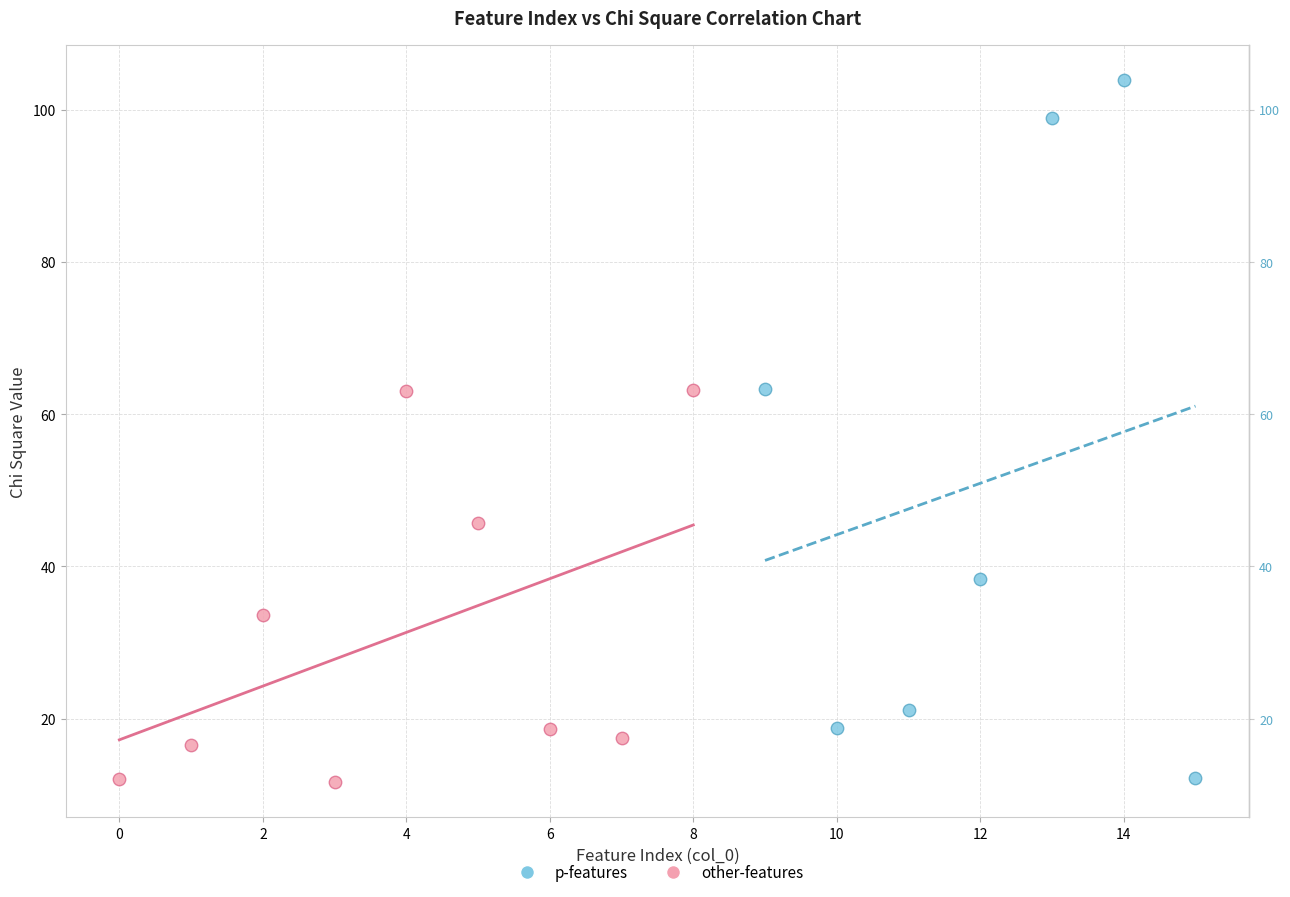

Which series reaches the maximum Y coordinate?

p-features